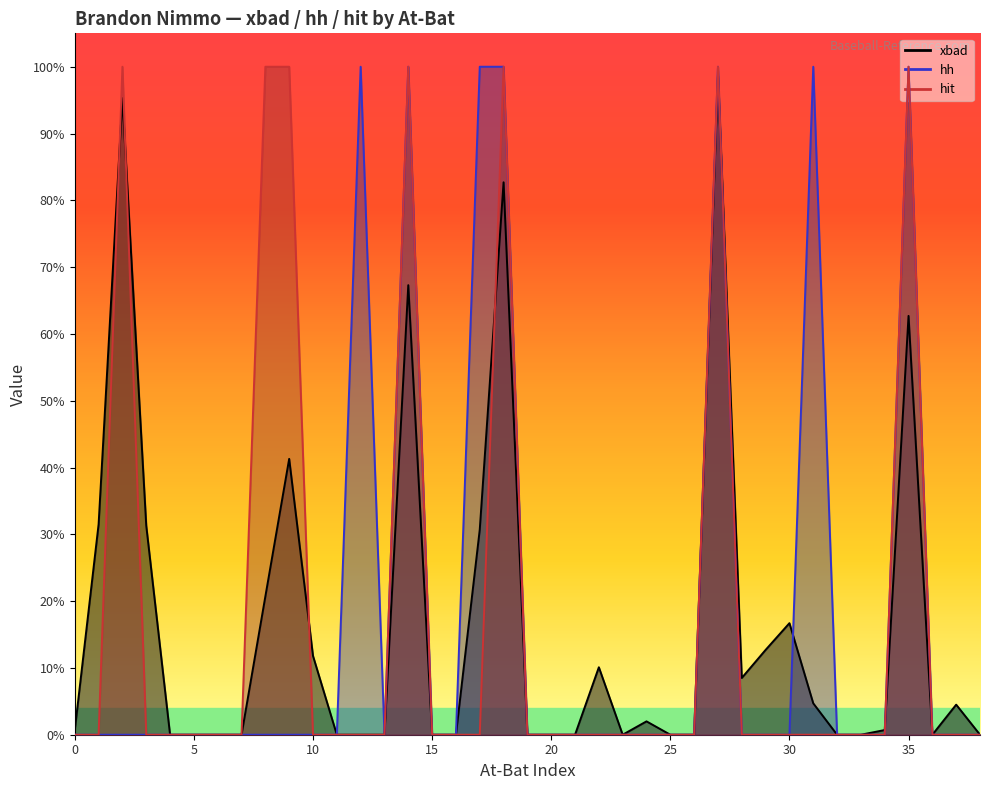

True or false: hh_line and xbad_line cross at least once.

True